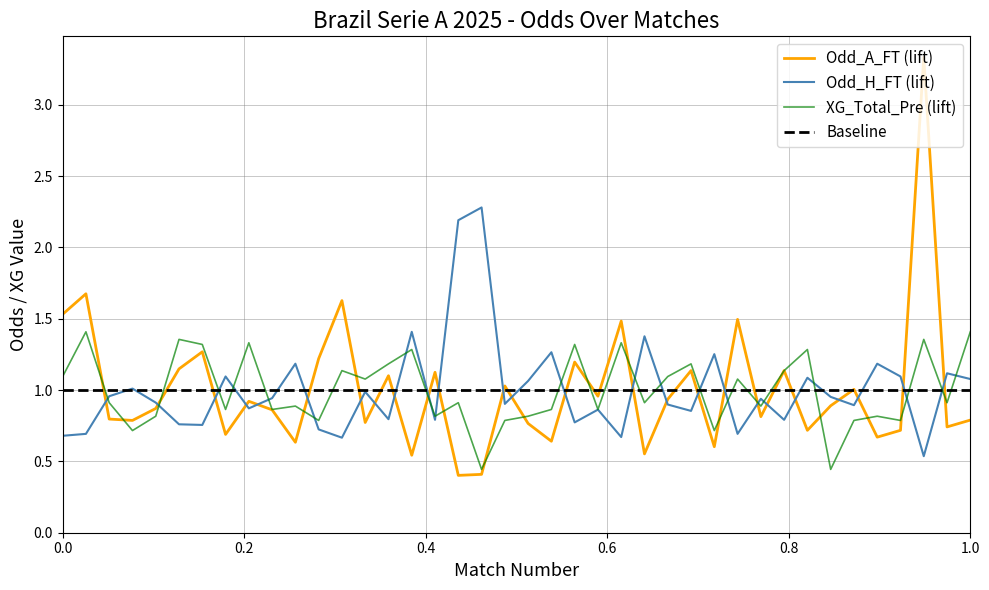

Reading right to left, list all the values displayed in this chart.

Odd_H_FT: 1.1	1.1	0.5	1.1	1.2	0.9	1.0	1.1	0.8	0.9	0.7	1.3	0.9	0.9	1.4	0.7	0.9	0.8	1.3	1.1	0.9	2.3	2.2	0.8	1.4	0.8	1.0	0.7	0.7	1.2	0.9	0.9	1.1	0.8	0.8	0.9	1.0	1.0	0.7	0.7
Odd_A_FT: 0.8	0.7	3.3	0.7	0.7	1.0	0.9	0.7	1.1	0.8	1.5	0.6	1.1	0.9	0.6	1.5	1.0	1.2	0.6	0.8	1.0	0.4	0.4	1.1	0.5	1.1	0.8	1.6	1.2	0.6	0.9	0.9	0.7	1.3	1.1	0.9	0.8	0.8	1.7	1.5
XG_Total_Pre: 1.4	0.9	1.4	0.8	0.8	0.8	0.4	1.3	1.1	0.9	1.1	0.7	1.2	1.1	0.9	1.3	0.9	1.3	0.9	0.8	0.8	0.4	0.9	0.8	1.3	1.2	1.1	1.1	0.8	0.9	0.9	1.3	0.9	1.3	1.4	0.8	0.7	0.9	1.4	1.1